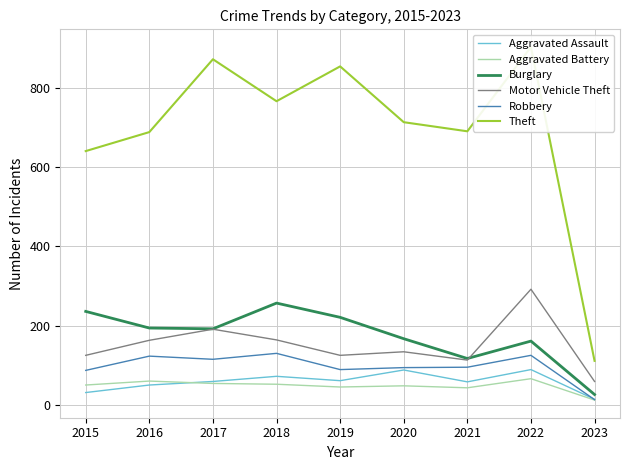

How many lines are shown in the chart?

6